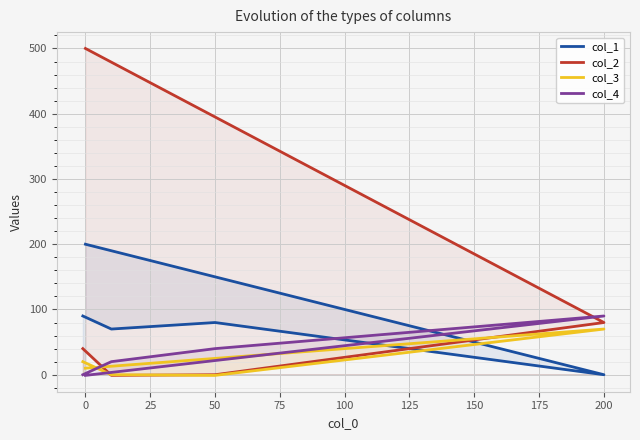

Reading right to left, list all the values displayed in this chart.

col_1: 90	70	80	0	200
col_2: 40	-1	0	80	500
col_3: 20	0	-1	70	10
col_4: 0	20	40	90	-1